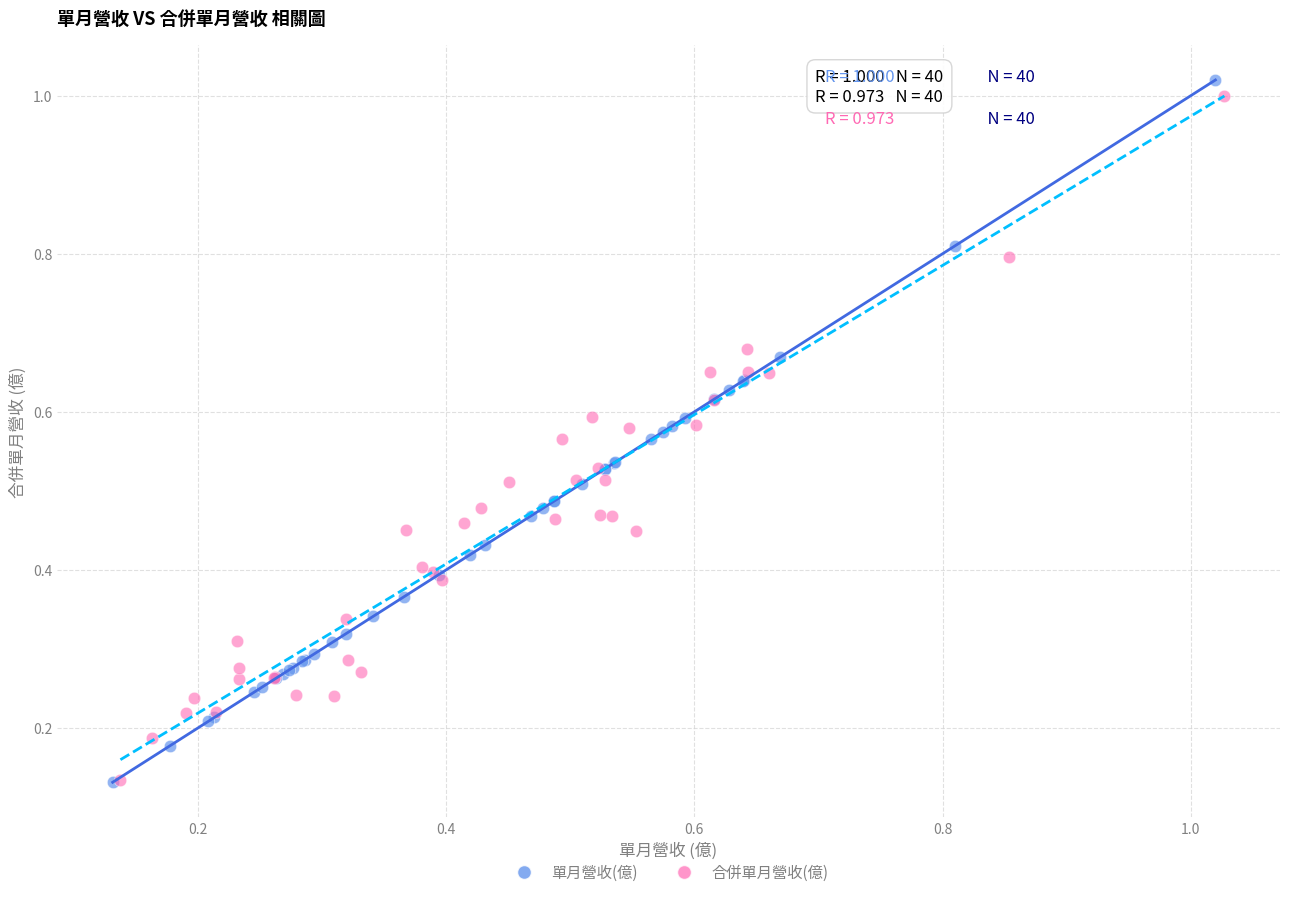

What are all the series names shown in the legend?

單月營收(億), 合併單月營收(億)